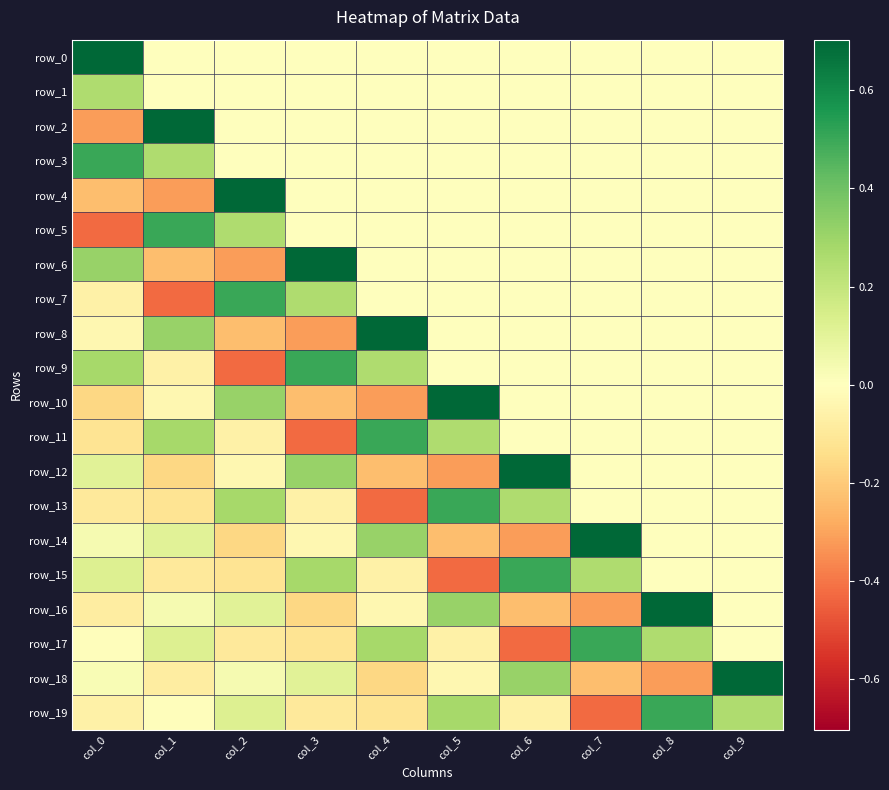

The value of row_17 at col_3 is -0.1. True or false?

True